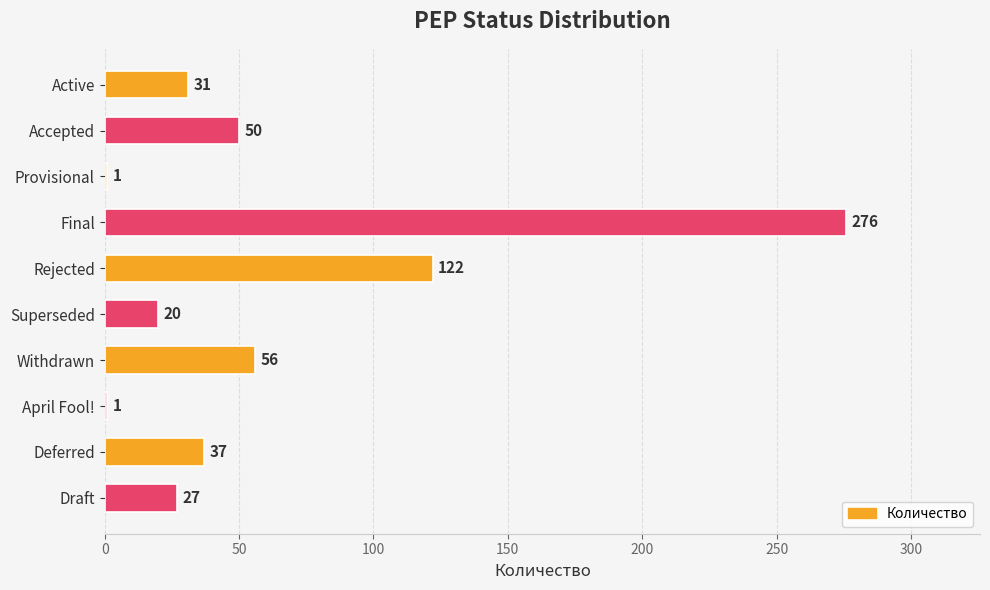

True or false: the data shows 37 at Deferred.

True